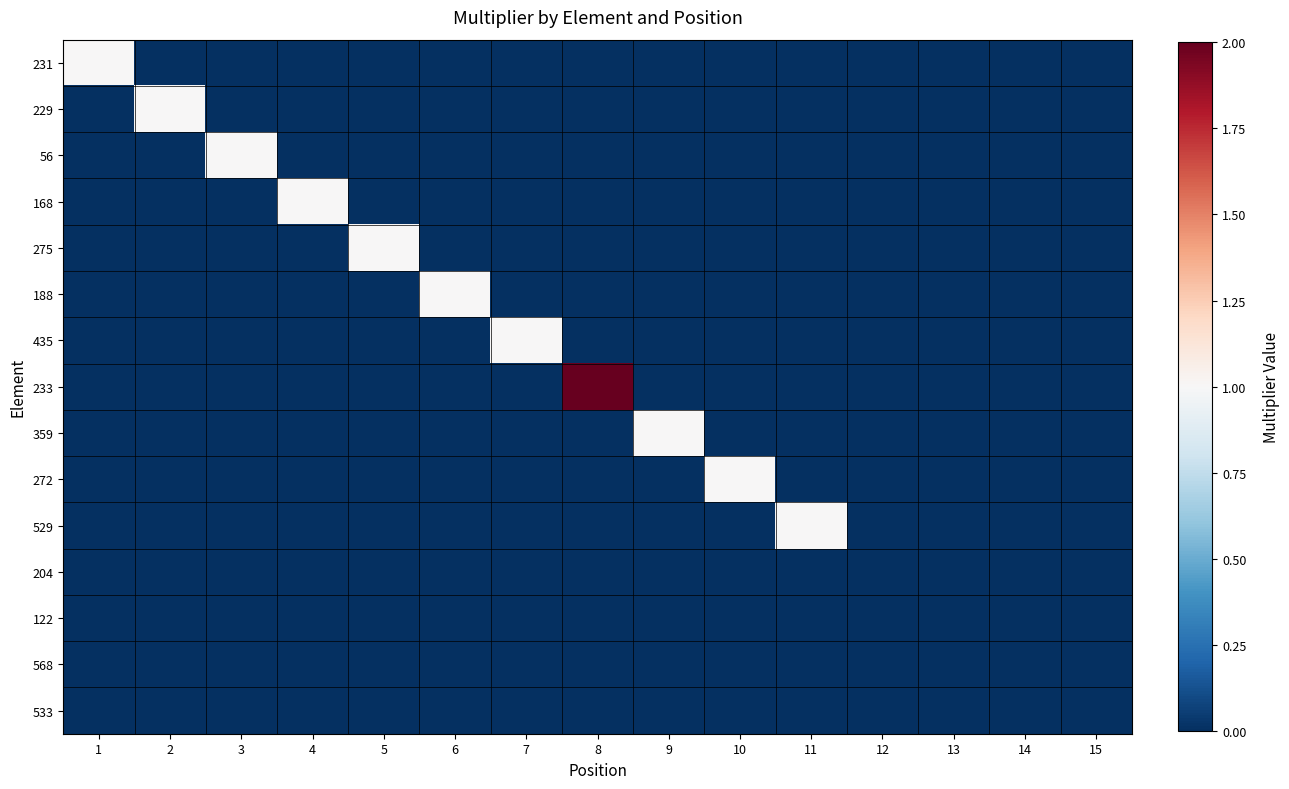

Count the number of data series in this chart.

15